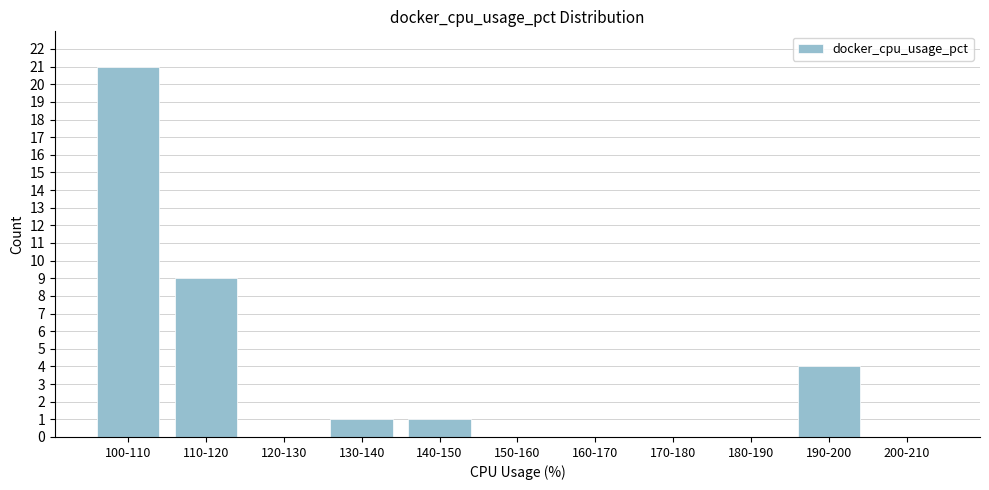

Reading left to right, extract all data points from this chart.

100-110=21	110-120=9	120-130=0	130-140=1	140-150=1	150-160=0	160-170=0	170-180=0	180-190=0	190-200=4	200-210=0